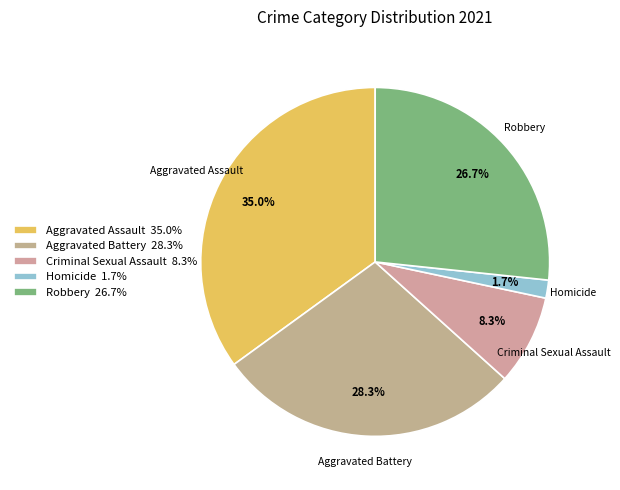

What is the total percentage of Aggravated Battery and Robbery?

55.0%